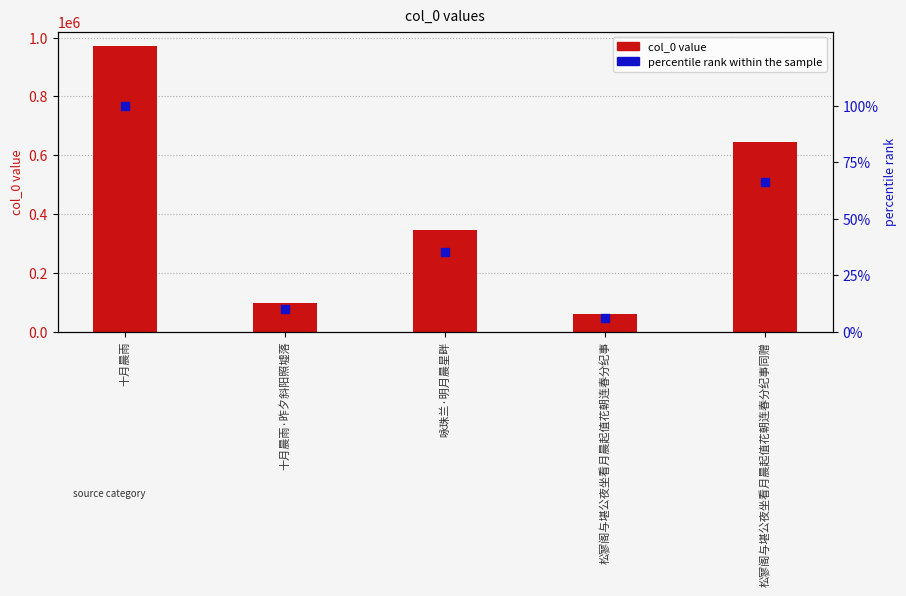

At which category is the sum across all series the highest?

十月晨雨